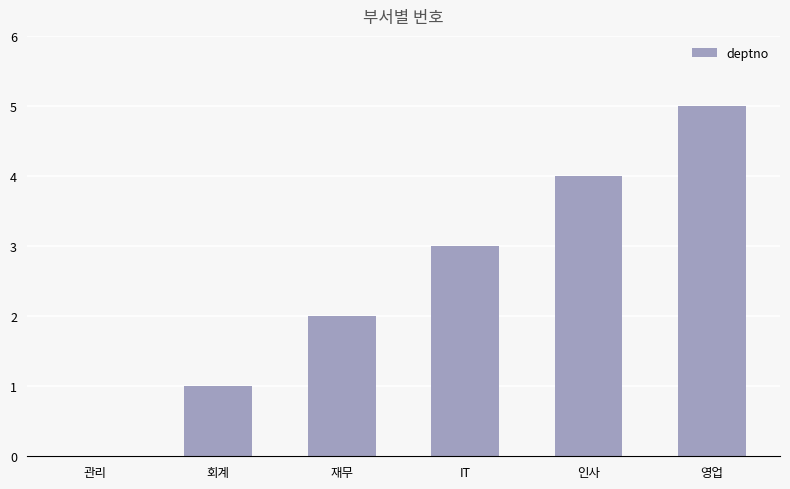

What is the change in value from 재무 to IT?

+1